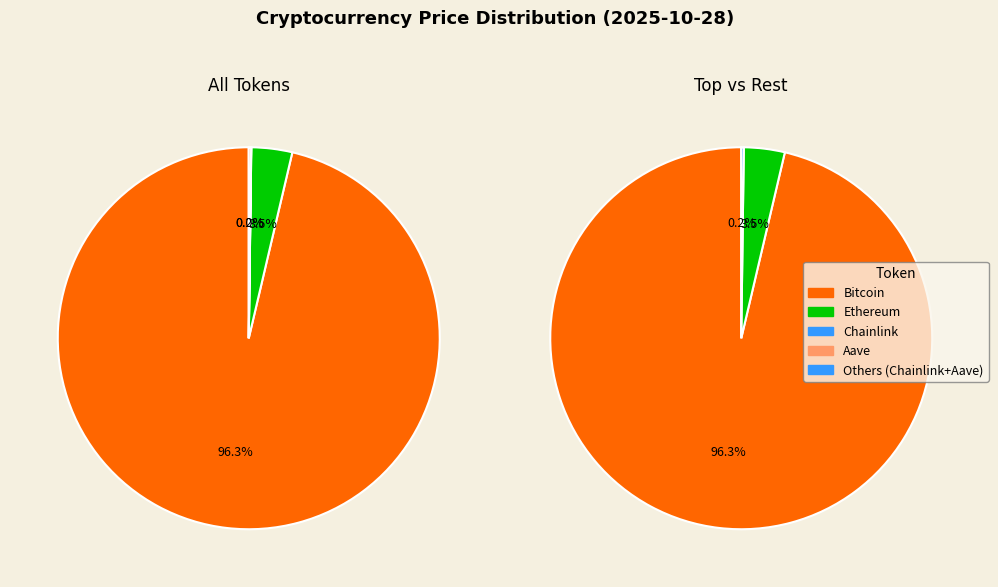

To the nearest percent, what is the difference between the Aave and Bitcoin slice percentages?

96%